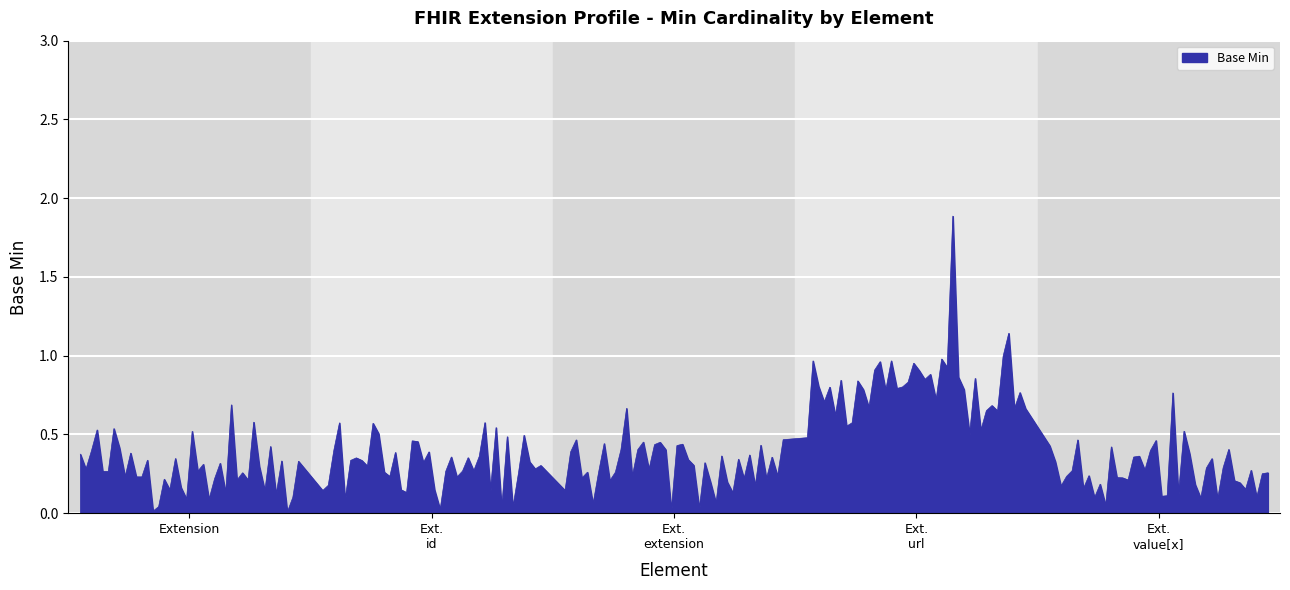

List the labels in order of value, largest first.

Extension.url, Extension, Extension.id, Extension.extension, Extension.value[x]